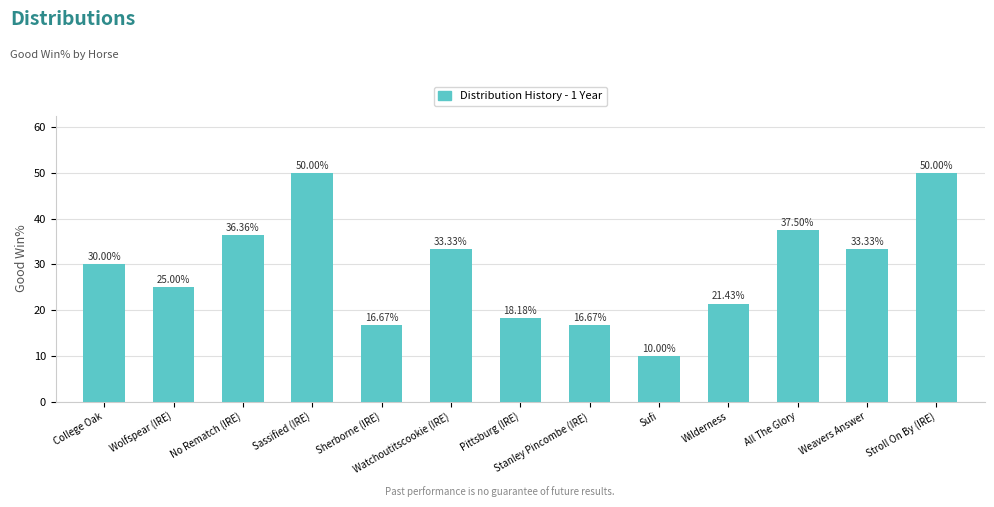

Between No Rematch (IRE) and Wilderness, which is larger?

No Rematch (IRE)